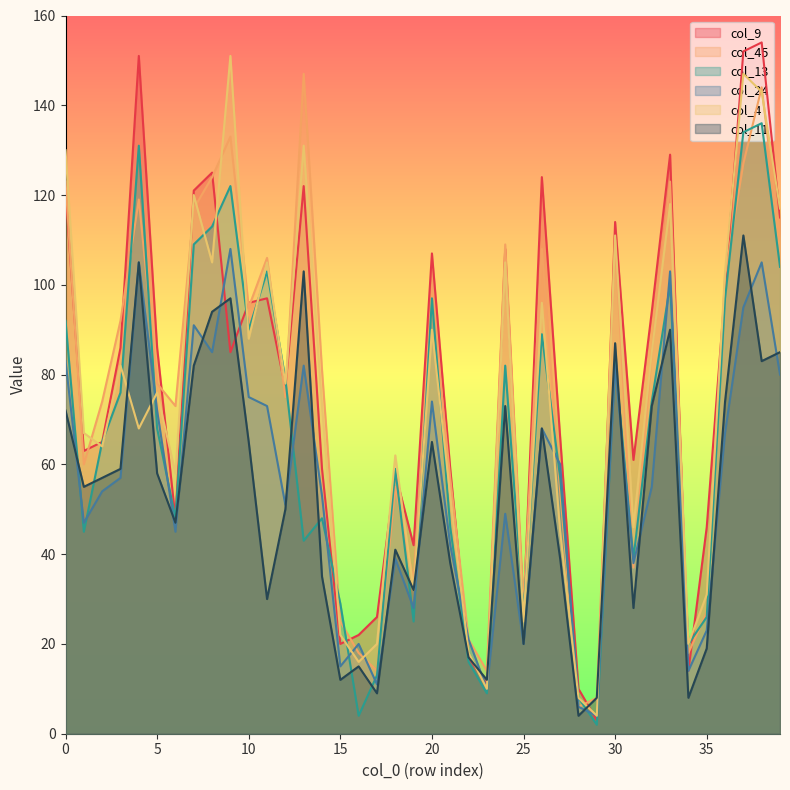

The col_45 series shows 38 at 1. True or false?

False